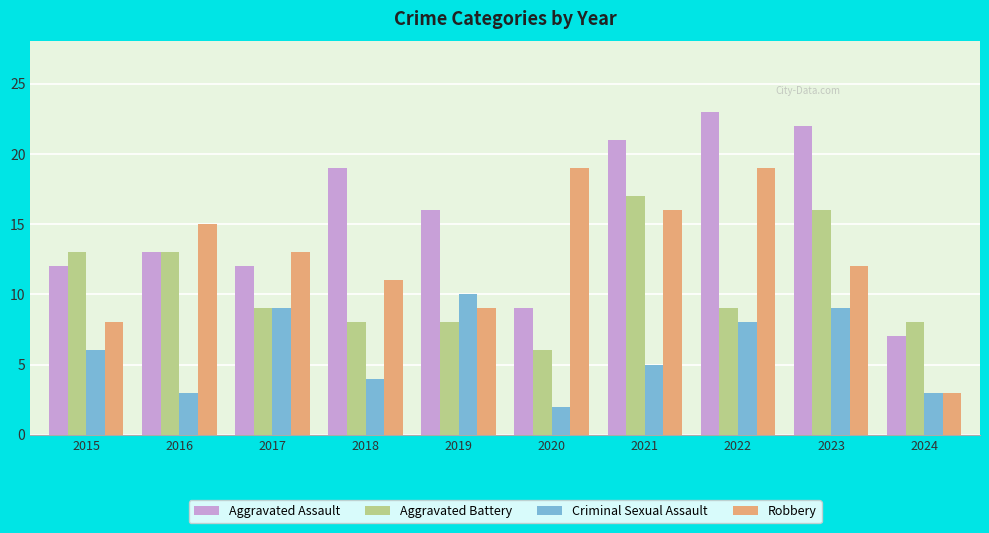

What is the highest value of the Criminal Sexual Assault series?

10